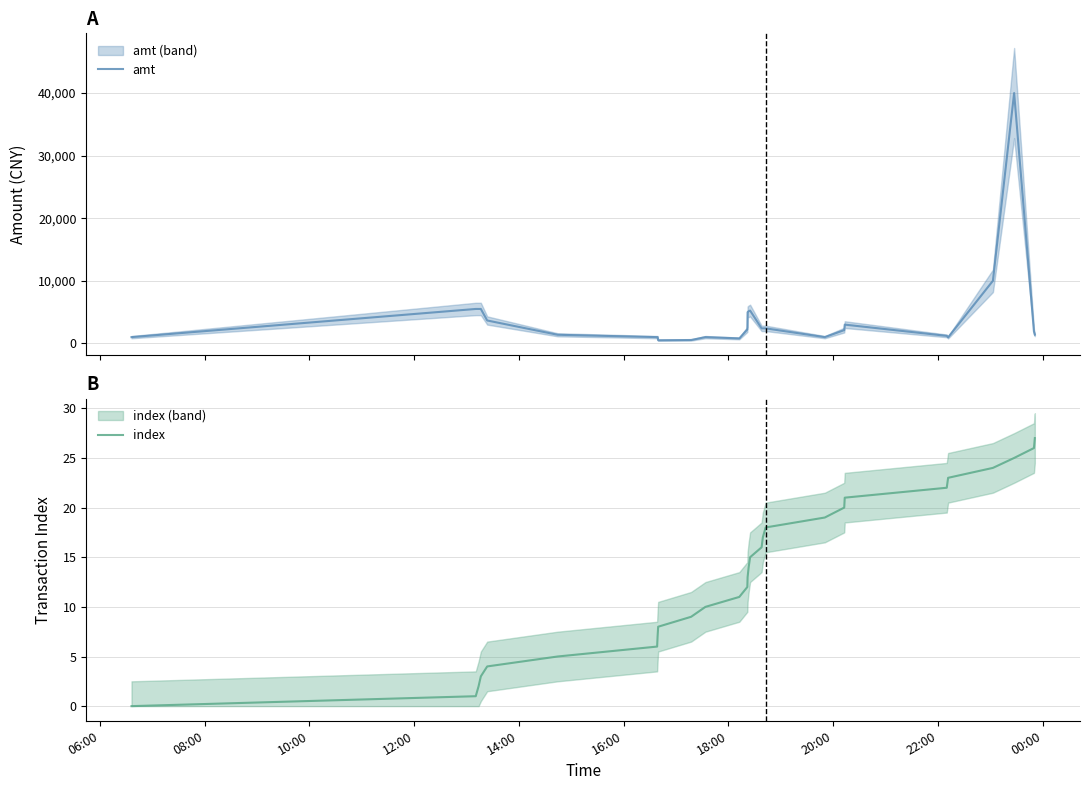

What is the average value of the amt series?

4062